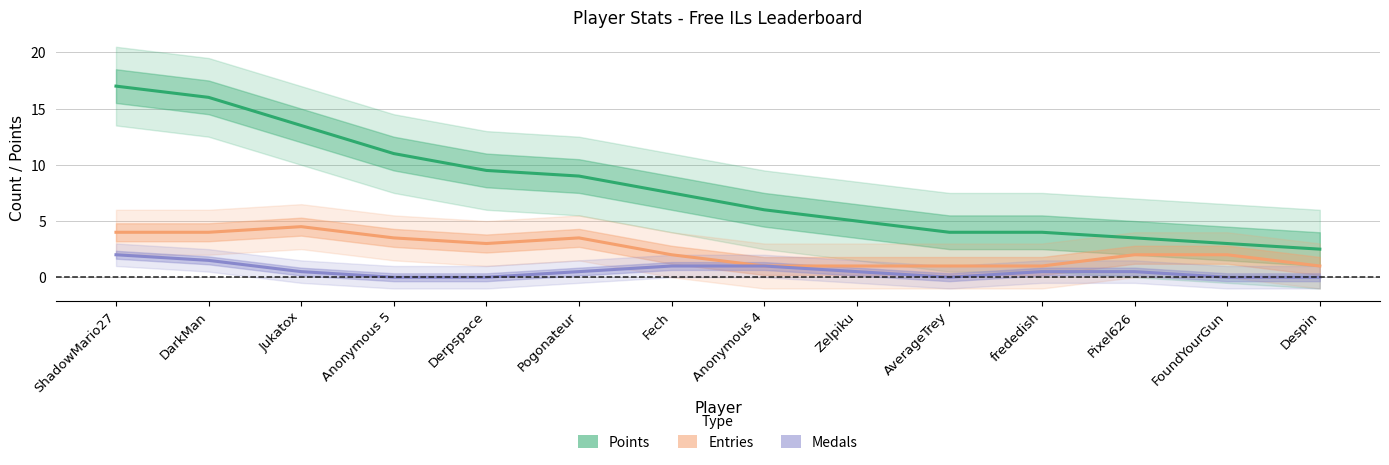

What is the total value across all series at Despin?

4